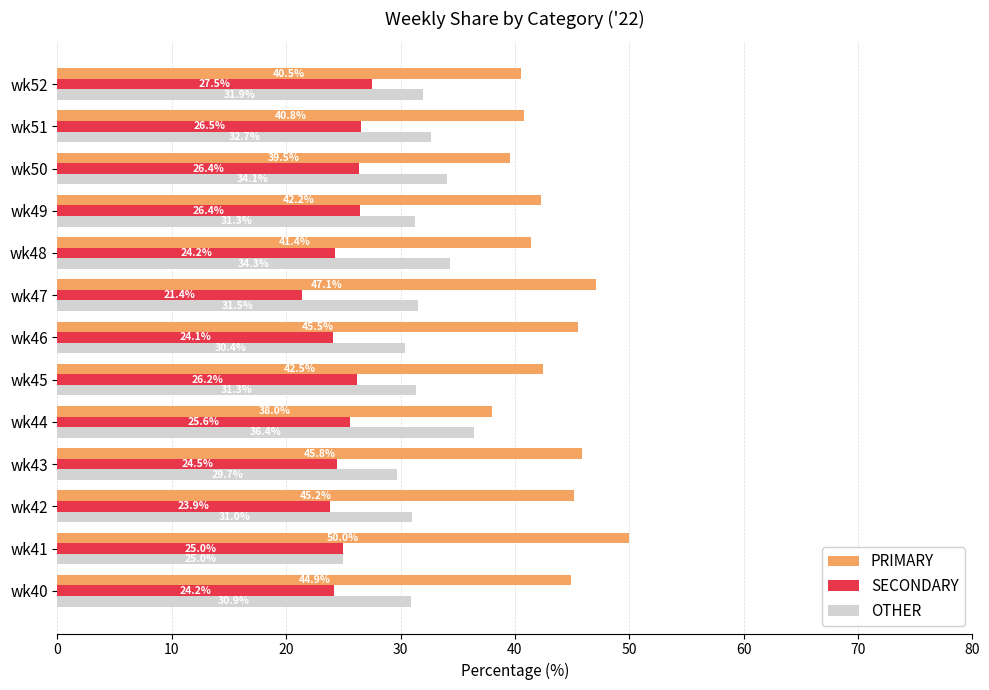

How many data points in PRIMARY are above 42?

8